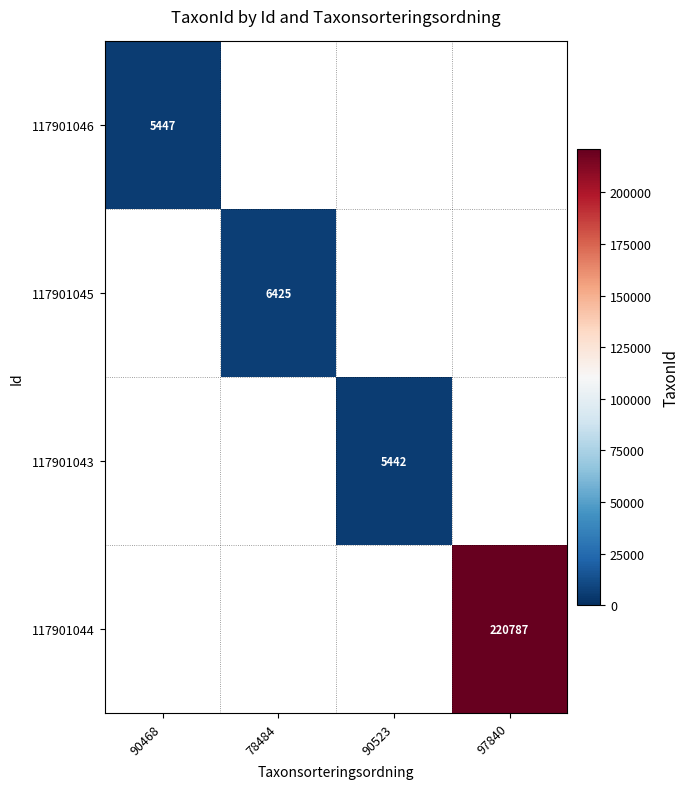

At 97840, list the series in order from smallest to largest.

117901046, 117901045, 117901043, 117901044